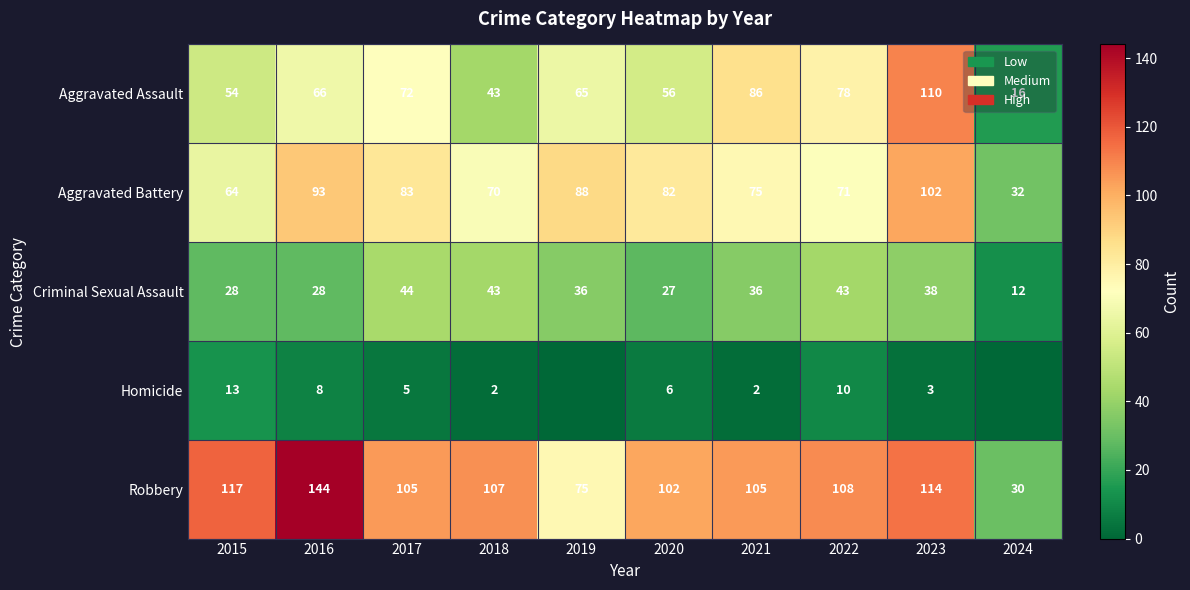

What is the approximate value of Robbery at 2017?

105